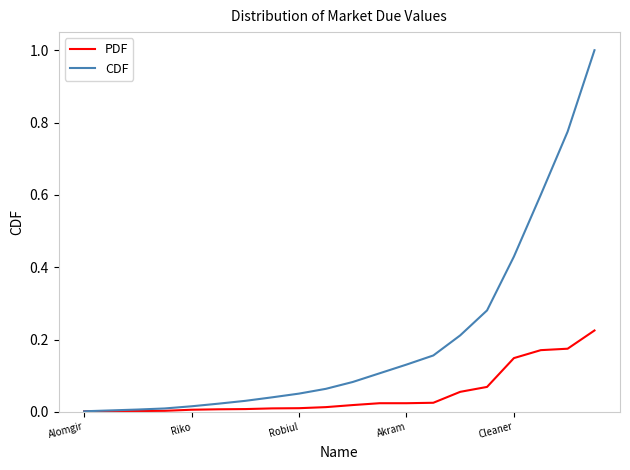

Which series has the largest total across all categories?

CDF